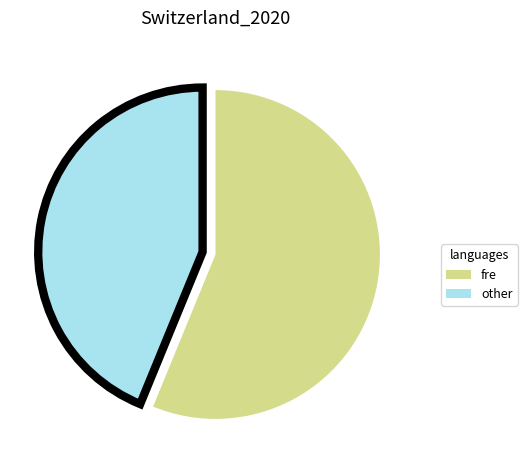

Is the sum of other and fre greater than half?

Yes